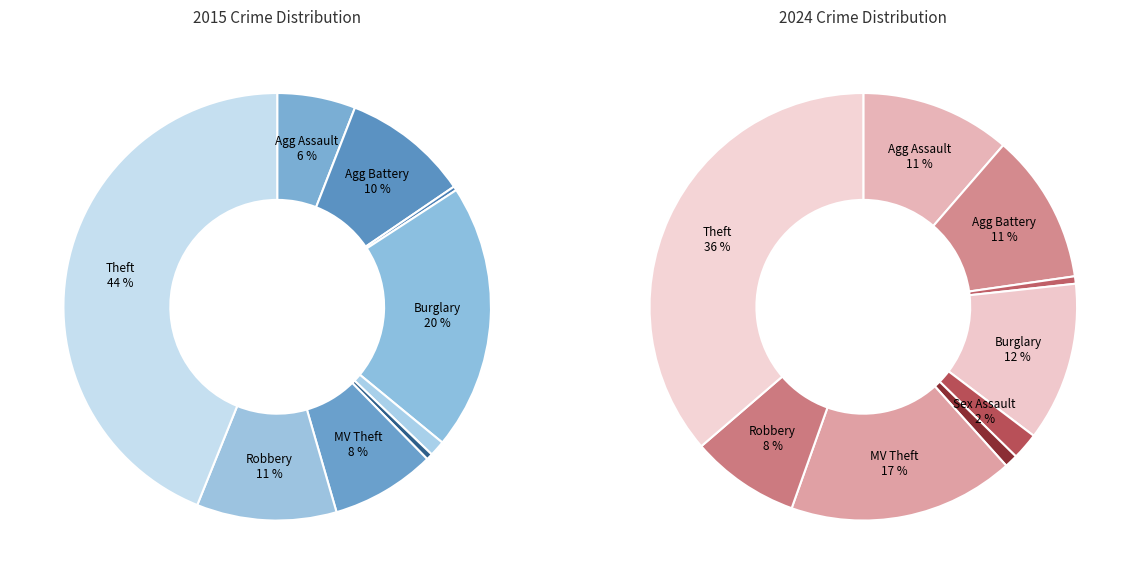

What is the change in value from Burglary to Theft?

+609